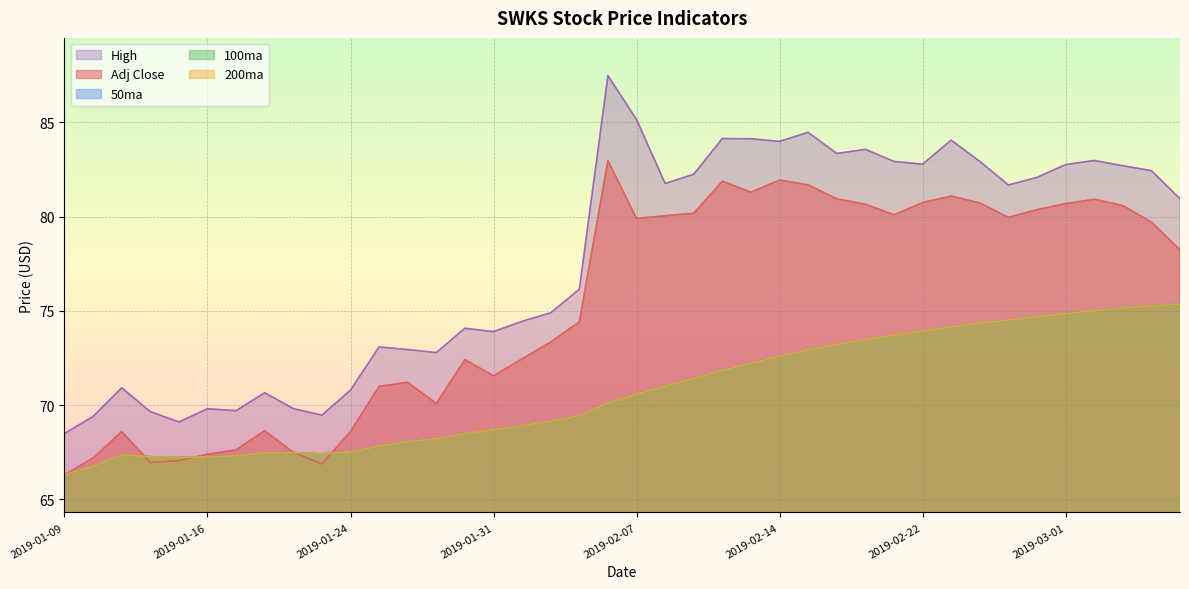

How many values in the 100ma series exceed 70?

21